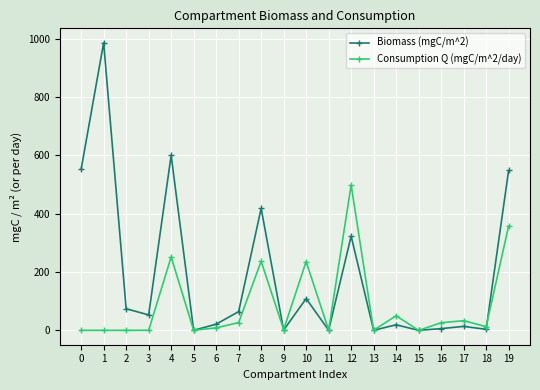

Which label corresponds to the largest value in the chart?

1